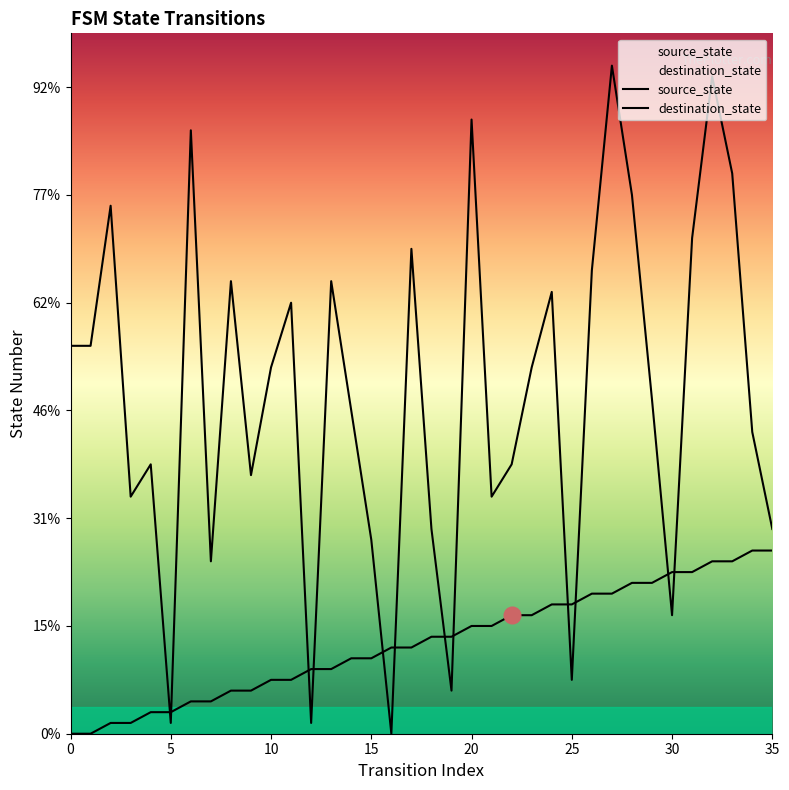

What is the sum of all destination_state values?

1127